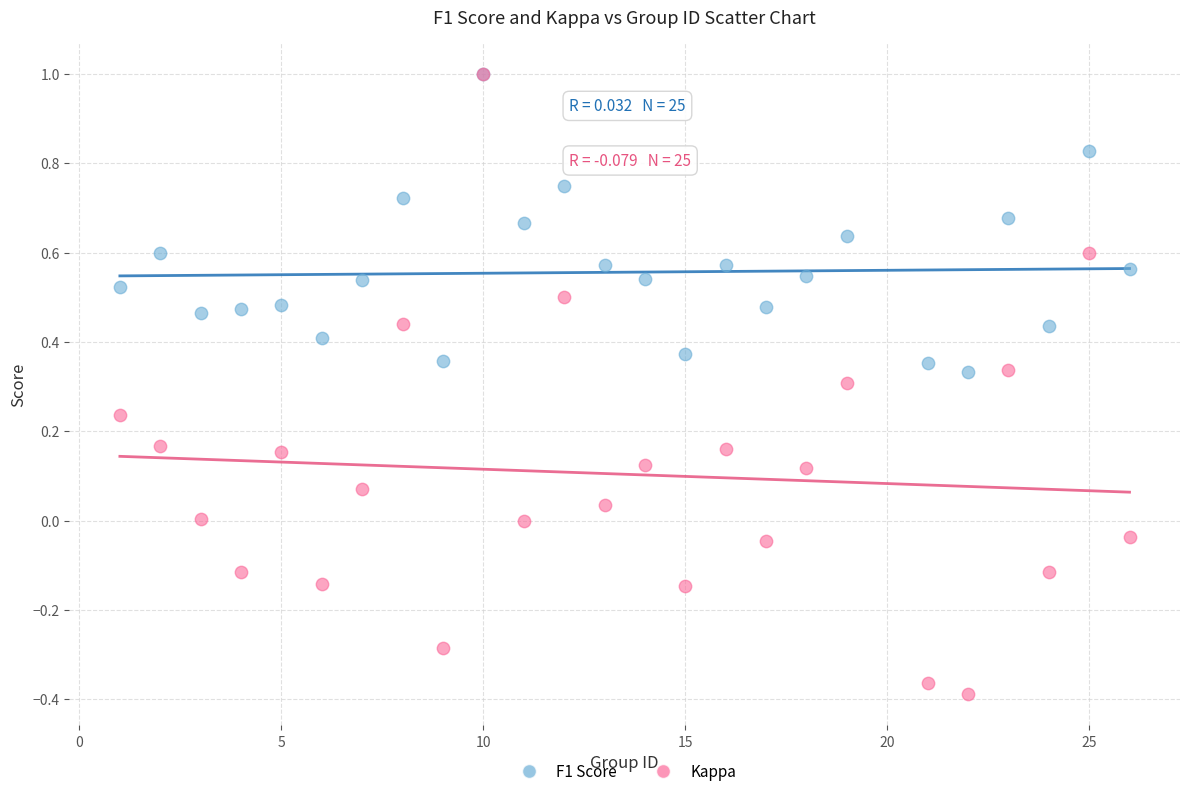

Which series reaches the minimum Y coordinate?

Kappa